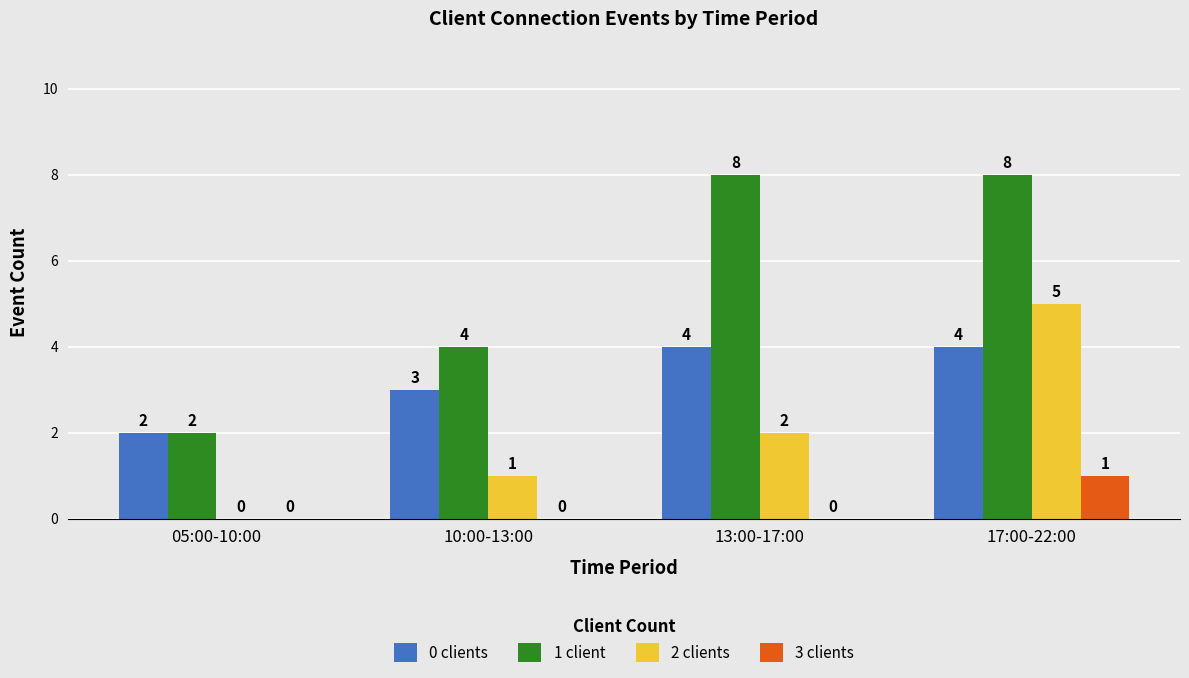

Is it true that 0 clients equals 4 at 10:00-13:00?

False